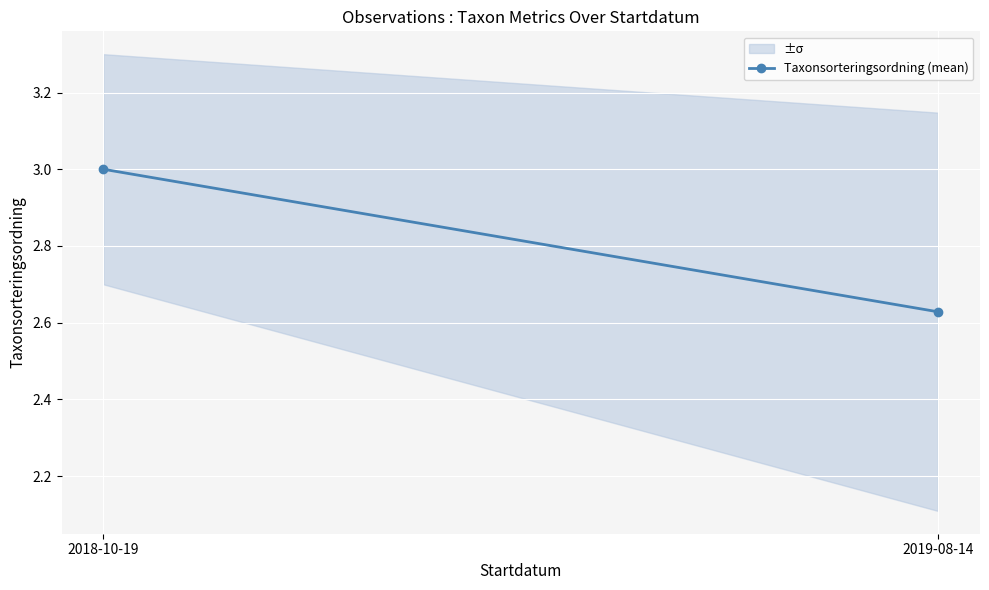

Rank the categories by value from highest to lowest.

2018-10-19, 2019-08-14